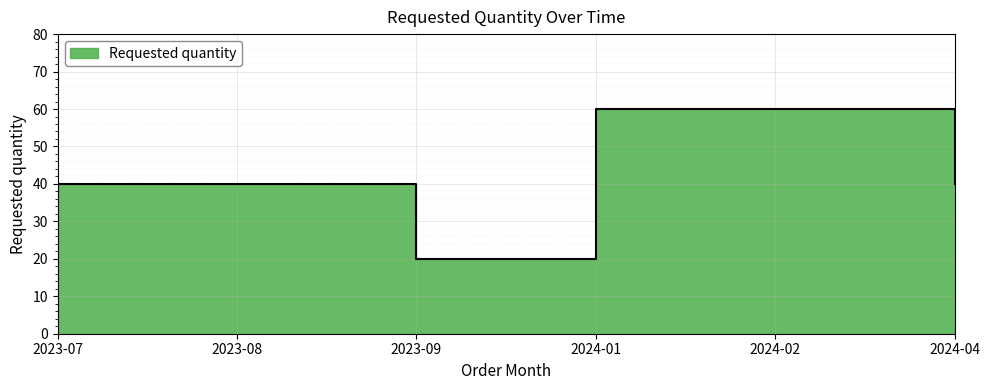

What is the label of the 6th point from the right?

2023-07